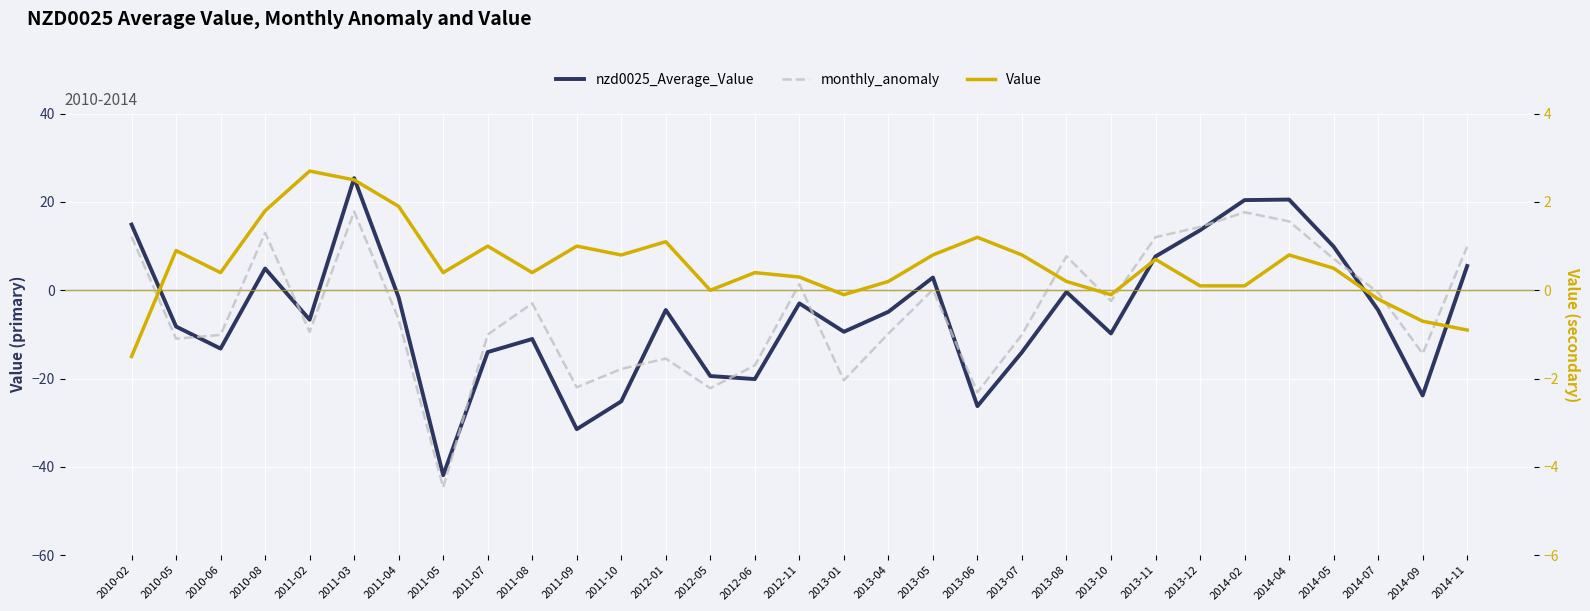

What position from the right is 2013-08?

10